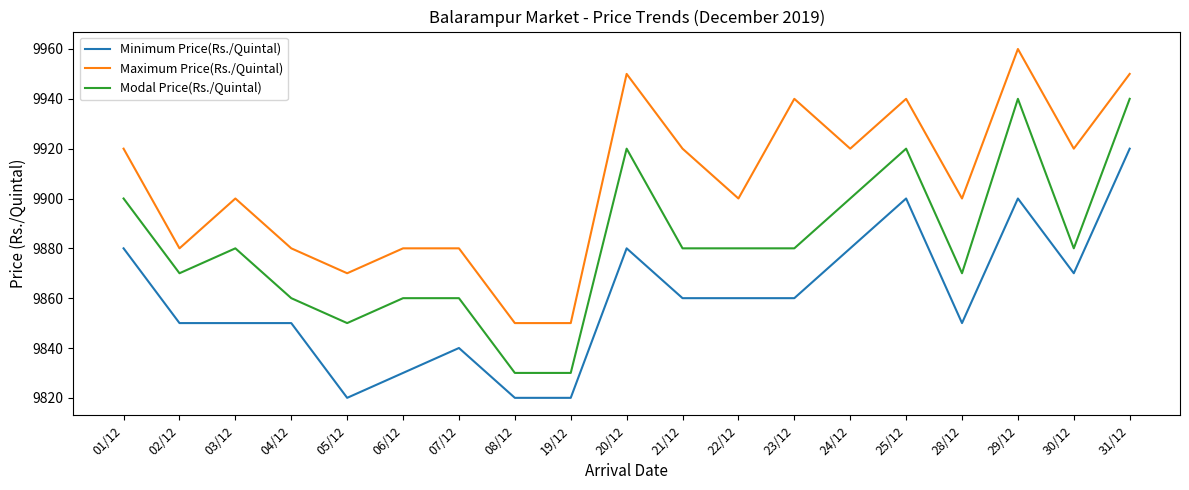

What is the minimum value shown in the chart?

9820